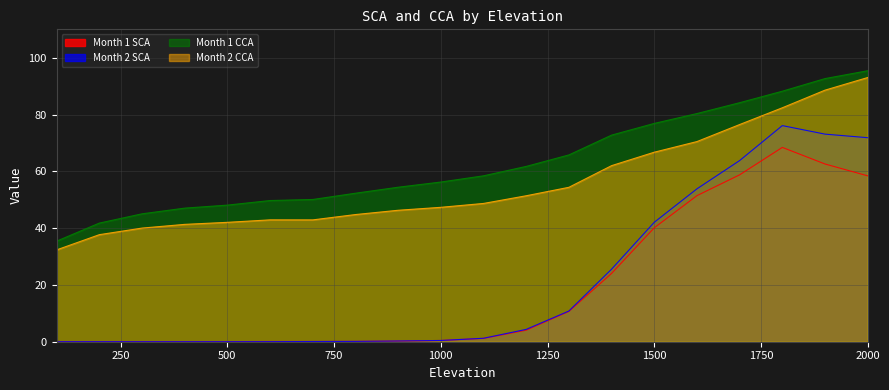

True or false: Month 1 CCA has a value of 72.4 at 400.

False